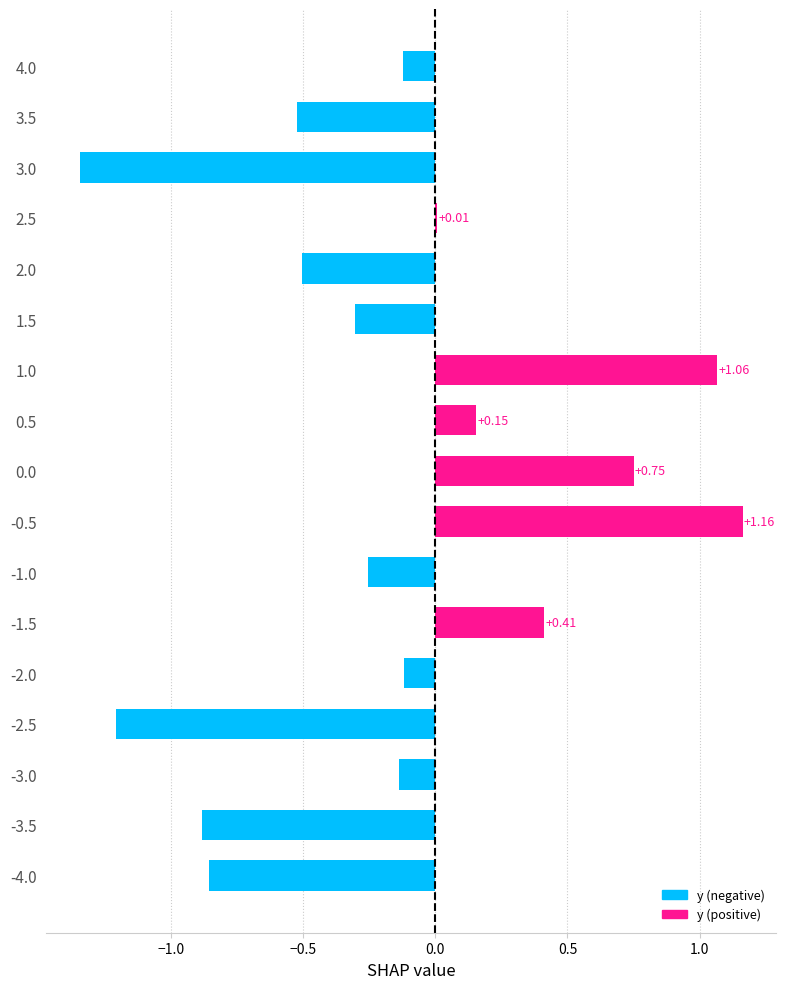

What is the change in value from -3.5 to -2.5?

-0.3